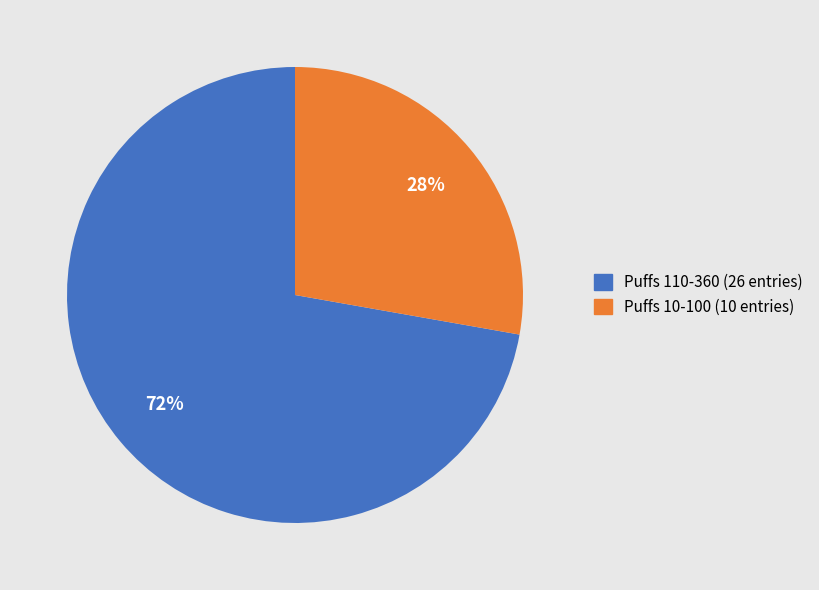

To the nearest percent, what is the average slice percentage?

50%